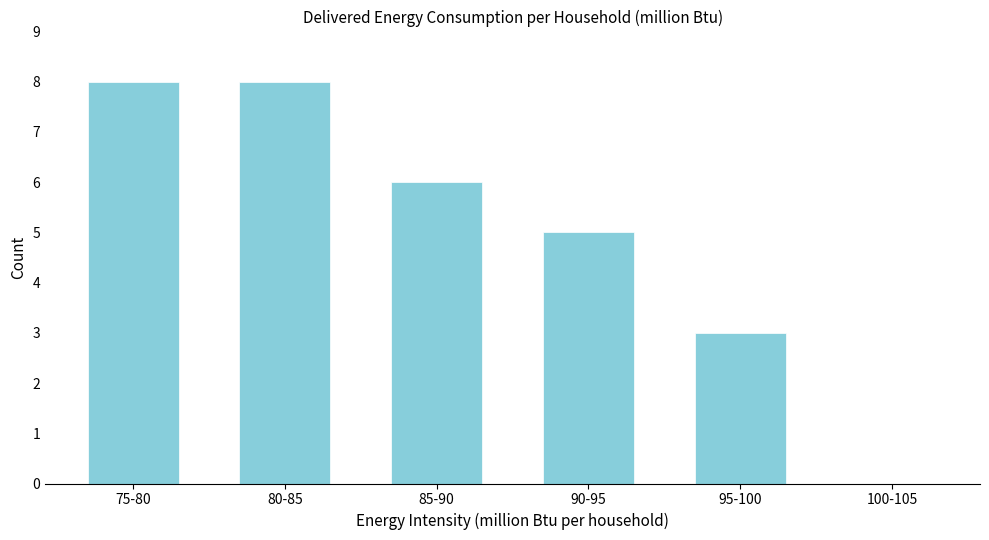

Reading left to right, transcribe all the data shown in this chart.

75-80=8	80-85=8	85-90=6	90-95=5	95-100=3	100-105=0